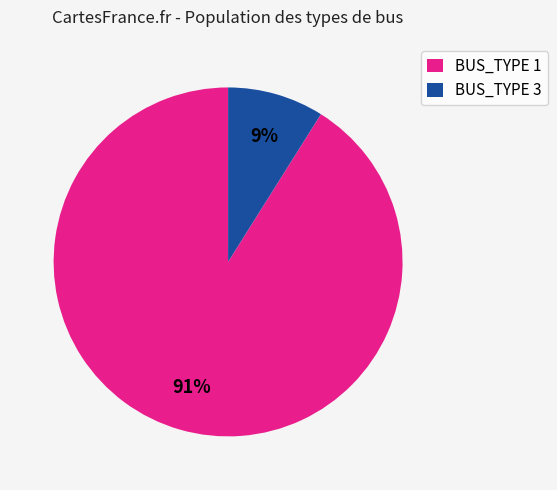

To the nearest percent, what percentage of the pie is BUS_TYPE 3?

9%